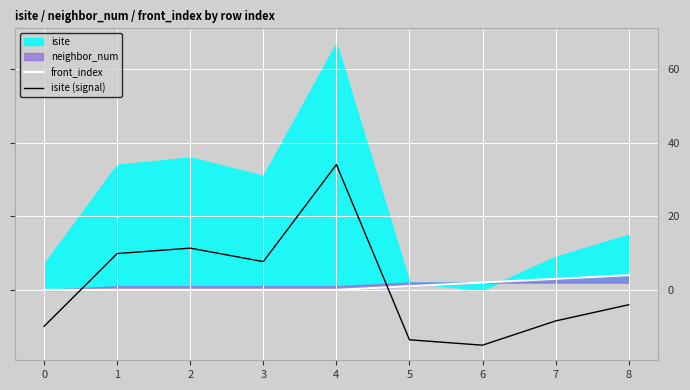

What is the sum of the isite (signal) values at 2 and 3?

19.0